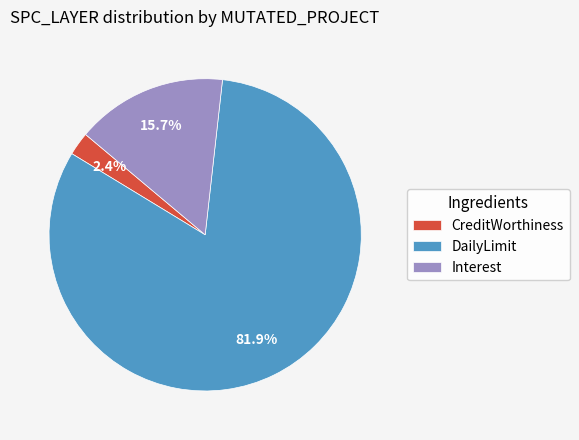

Which has a higher value, CreditWorthiness or Interest?

Interest